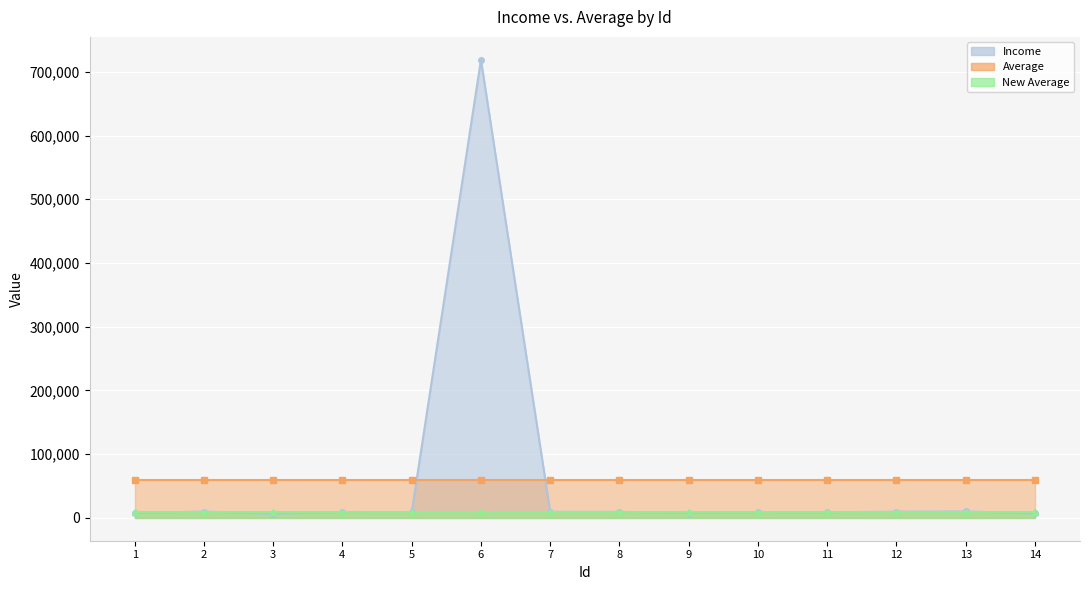

True or false: Average and New Average cross at least once.

False